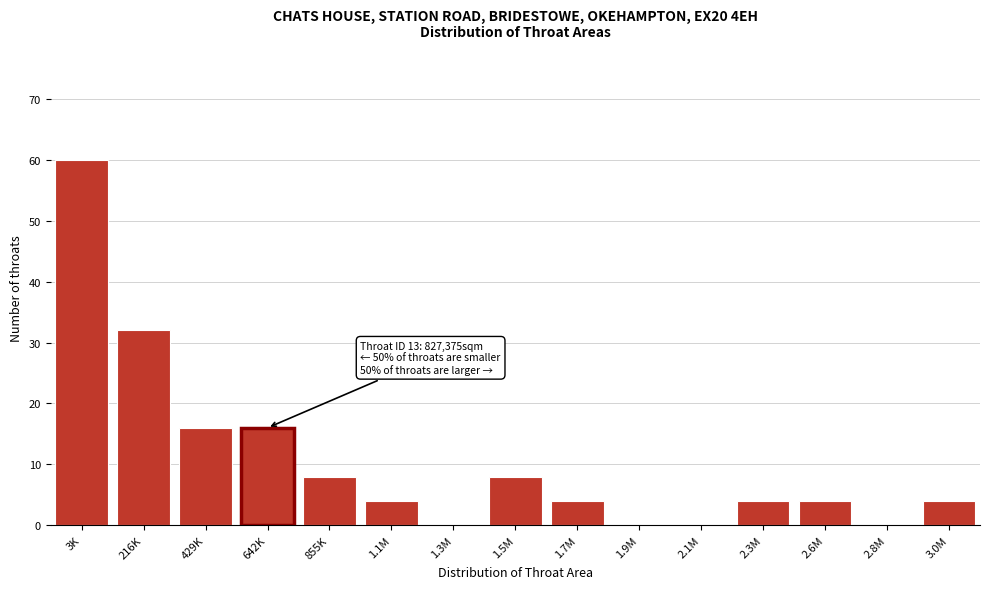

Reading right to left, list all the values displayed in this chart.

3.0M=4	2.8M=0	2.6M=4	2.3M=4	2.1M=0	1.9M=0	1.7M=4	1.5M=8	1.3M=0	1.1M=4	855K=8	642K=16	429K=16	216K=32	3K=60